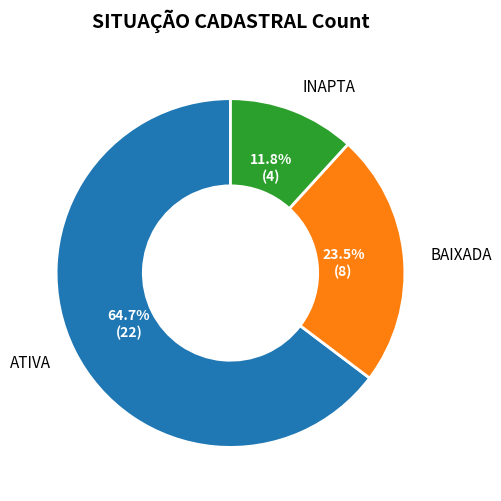

Which category accounts for the majority?

ATIVA